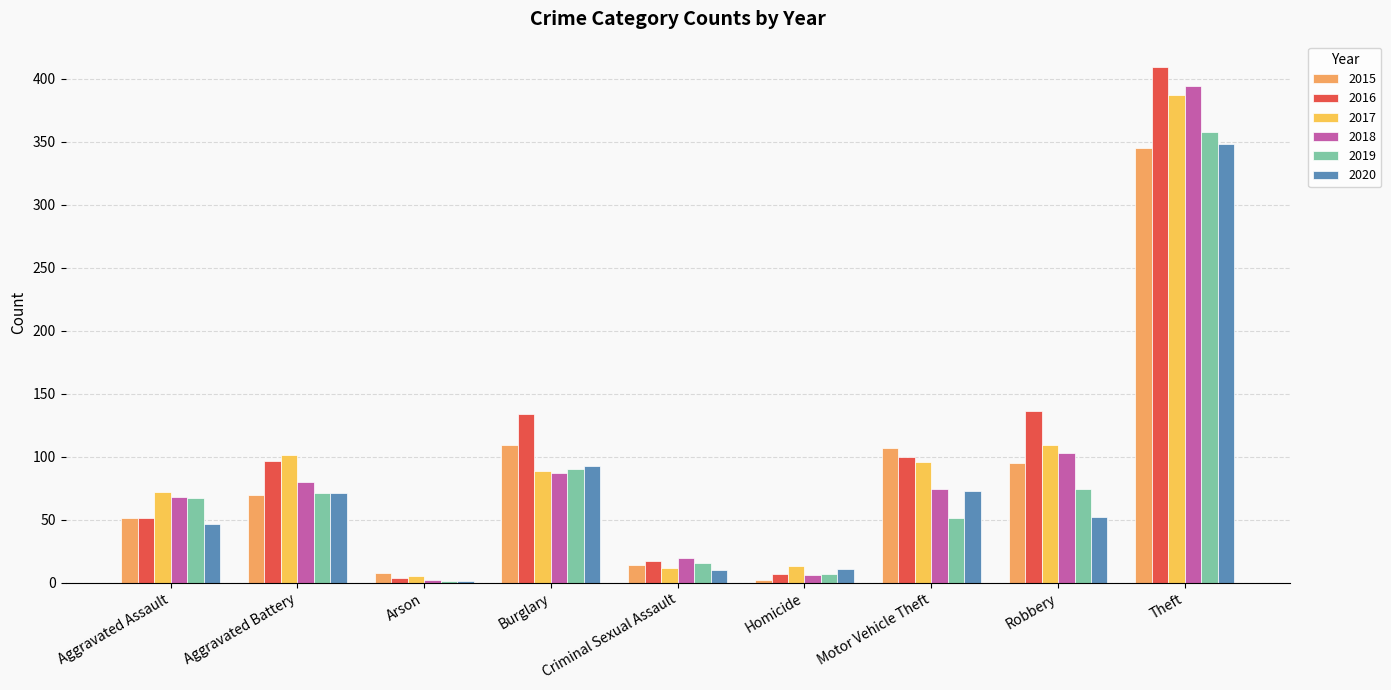

At which category does the chart reach its peak across all series?

Theft